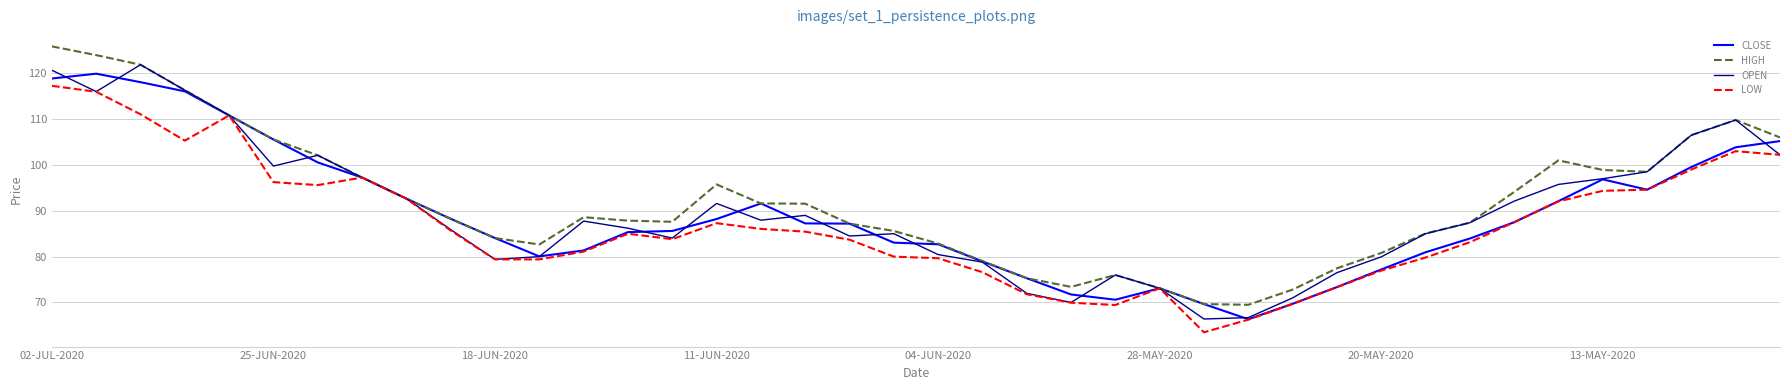

What is the highest value of the CLOSE series?

119.9